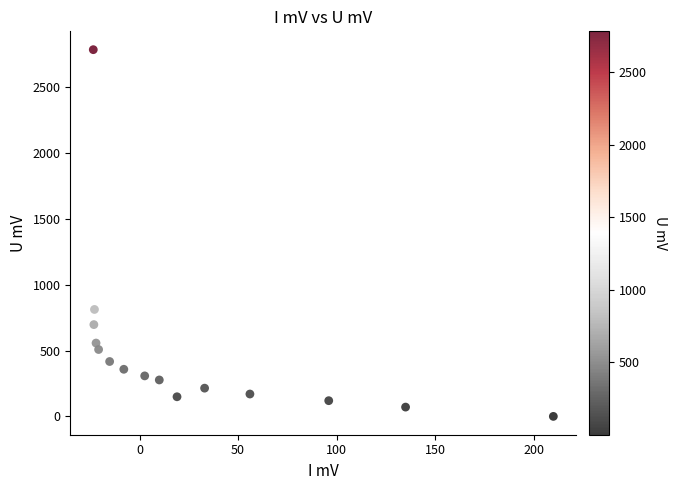

What is the range of X values (max minus min)?

233.5